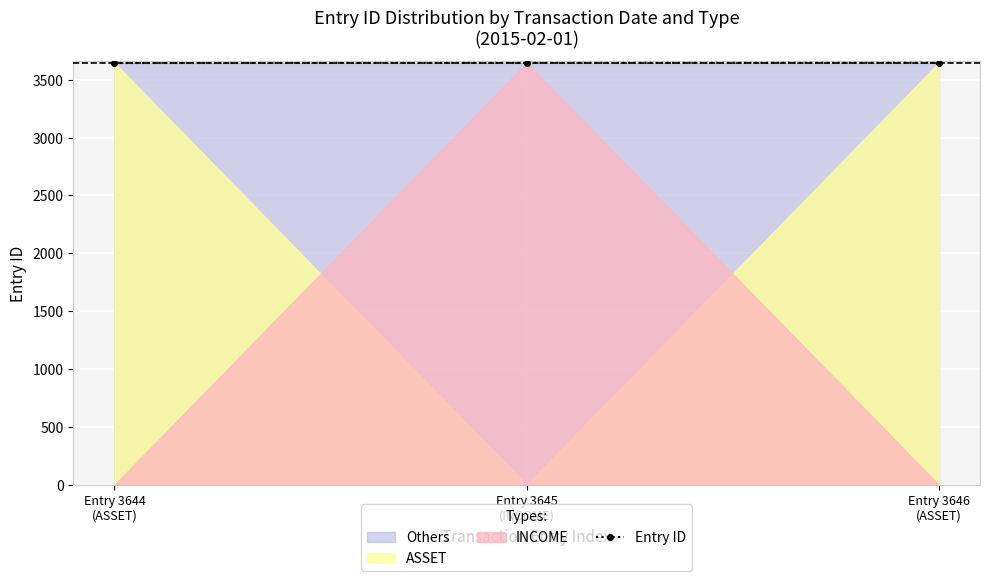

What is the change in value from Entry 3644
(ASSET) to Entry 3645
(INCOME)?

+1